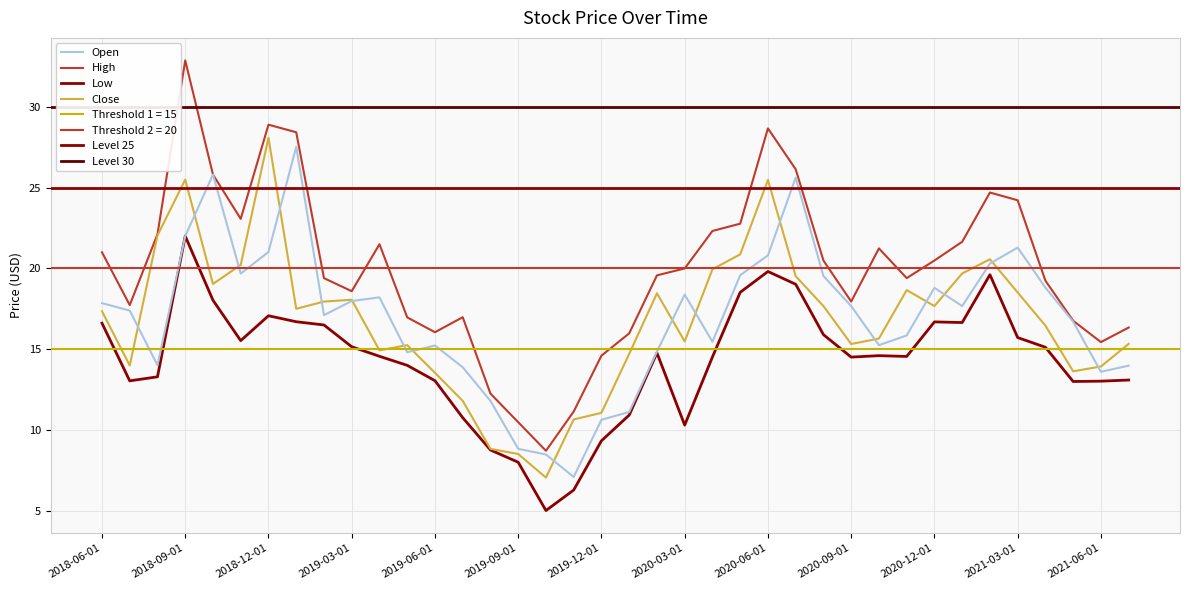

What is the label of the 2nd point from the right?

2021-06-01